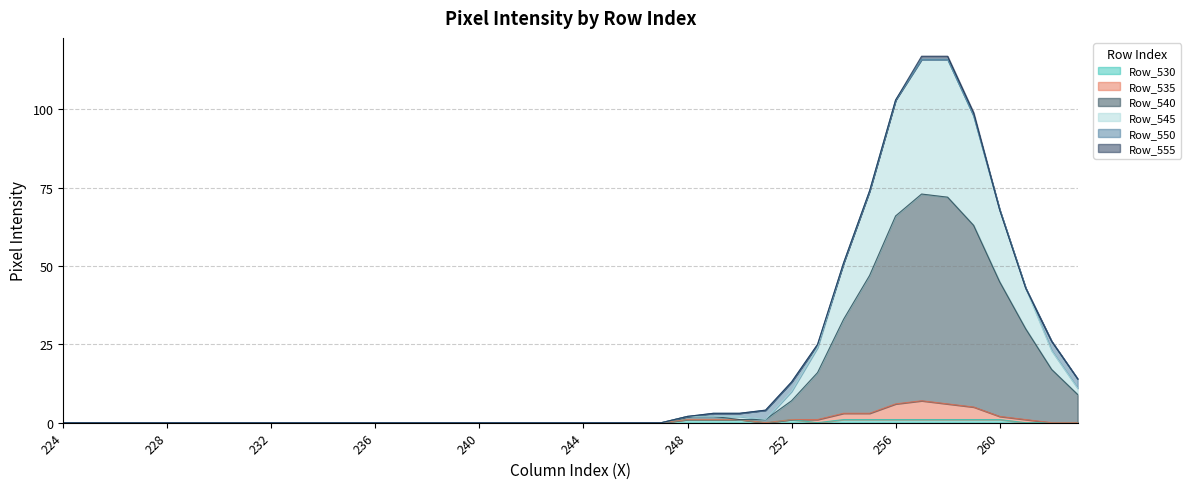

True or false: Row_535 and Row_545 cross at least once.

False